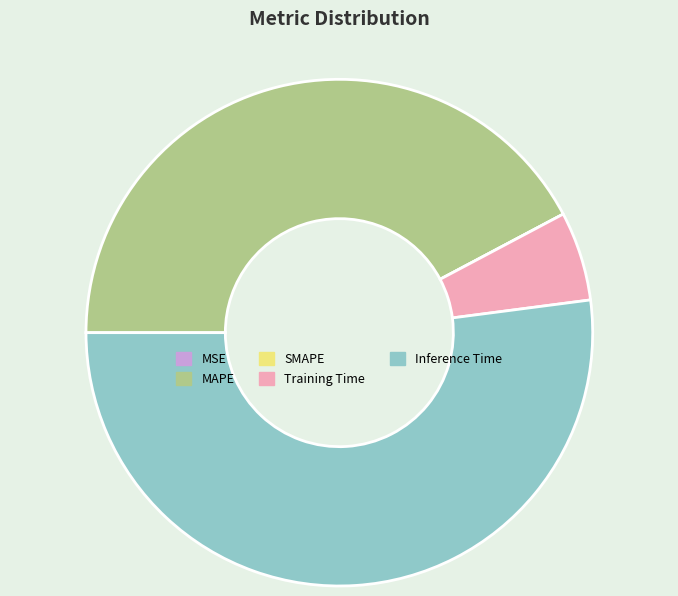

Which category has the biggest portion of the pie?

Inference Time